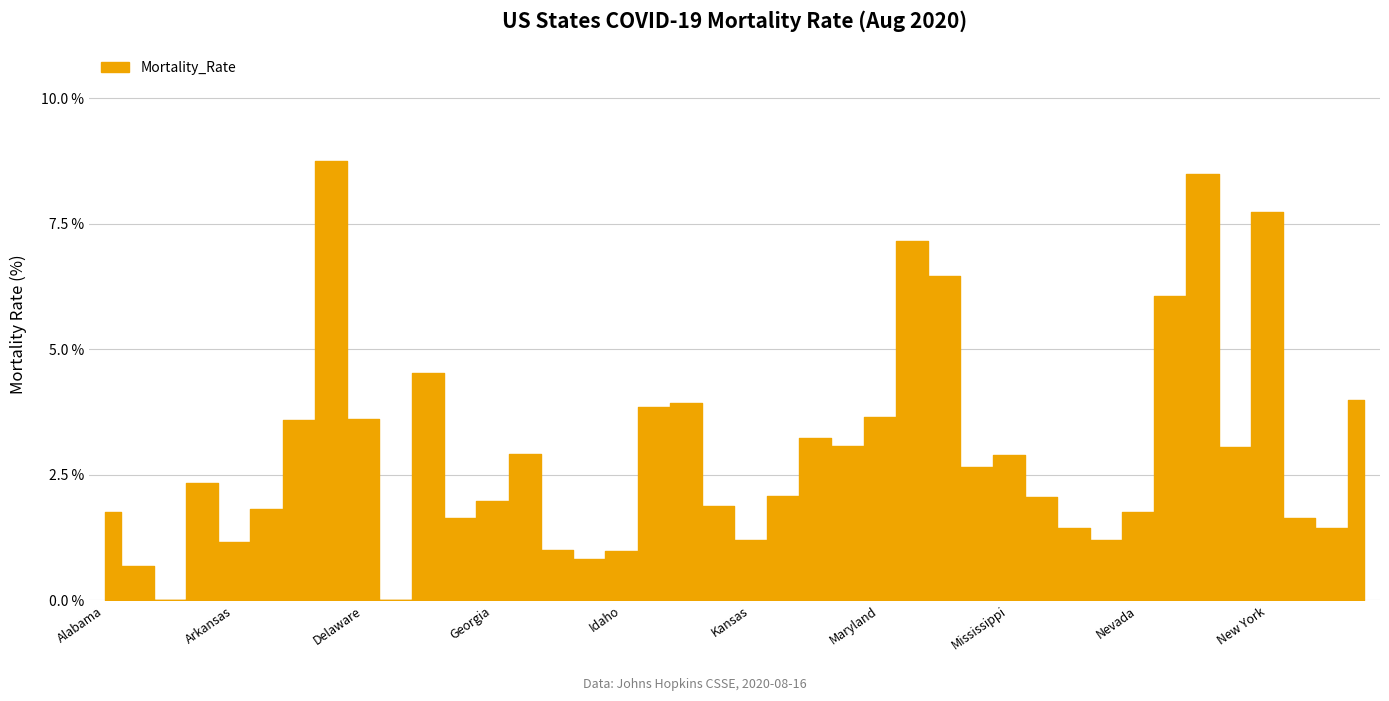

Which label corresponds to the smallest value in the chart?

American Samoa